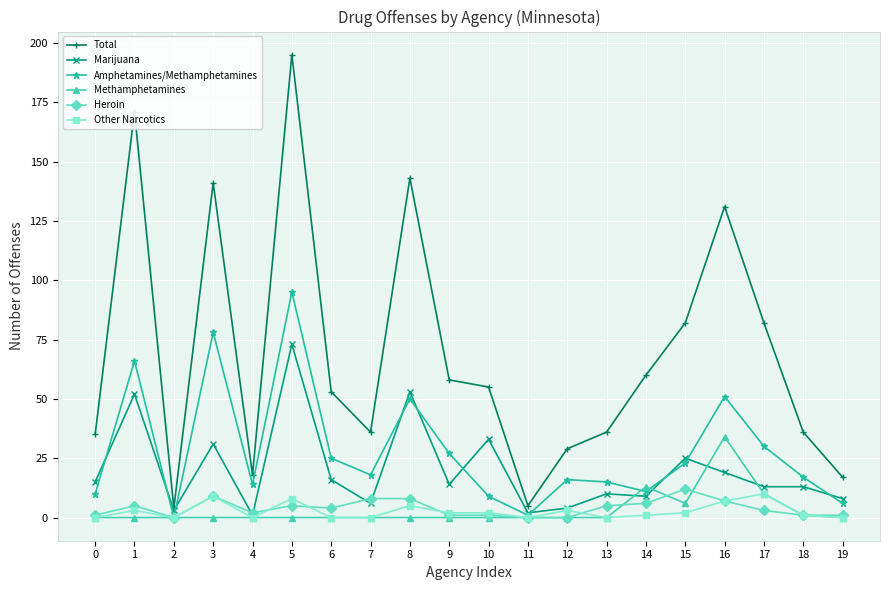

How many categories are shown in the chart?

20